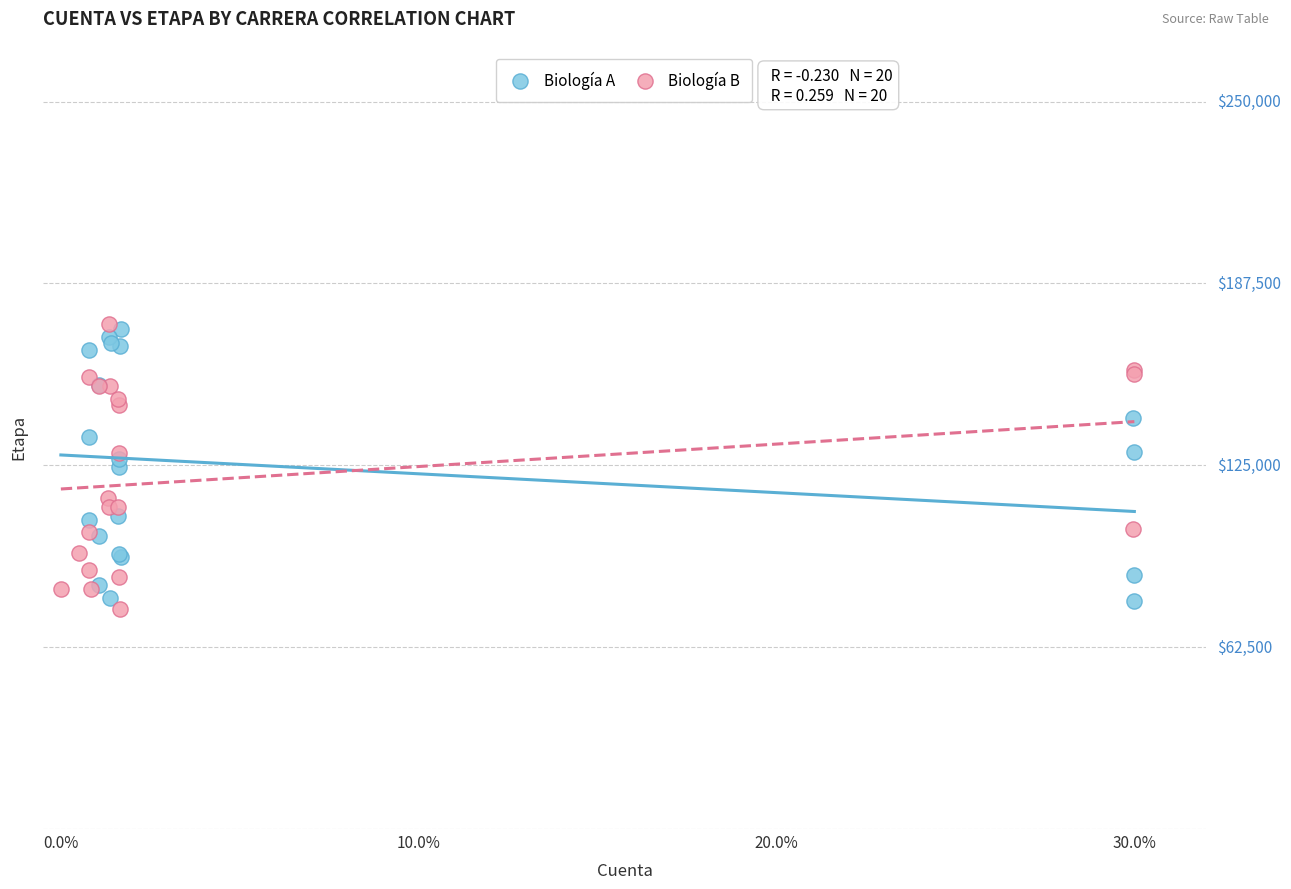

What are all the series names shown in the legend?

Biología A, Biología B